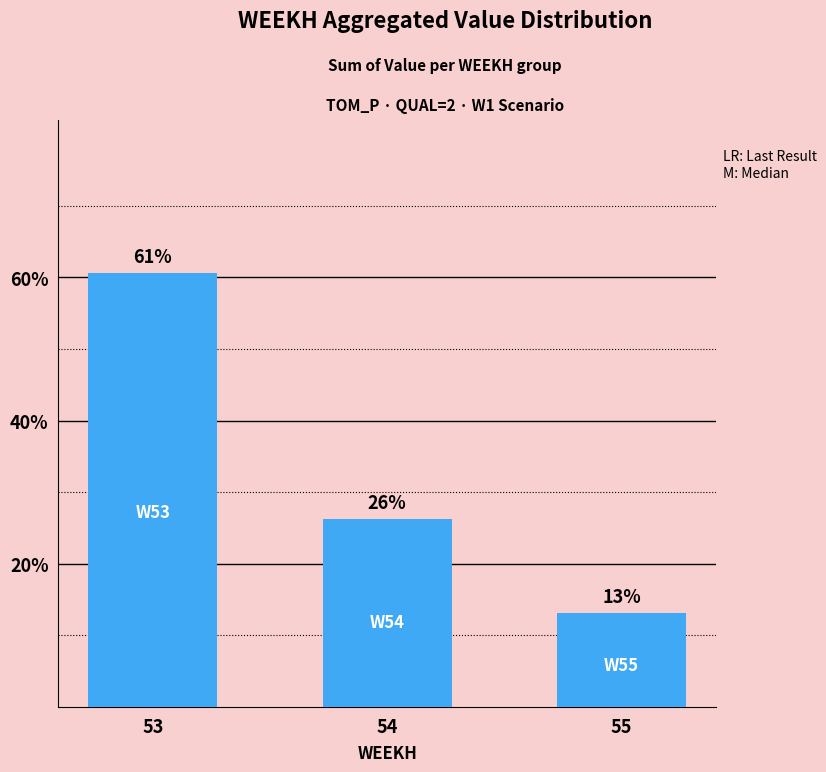

Does the chart contain any negative values?

No